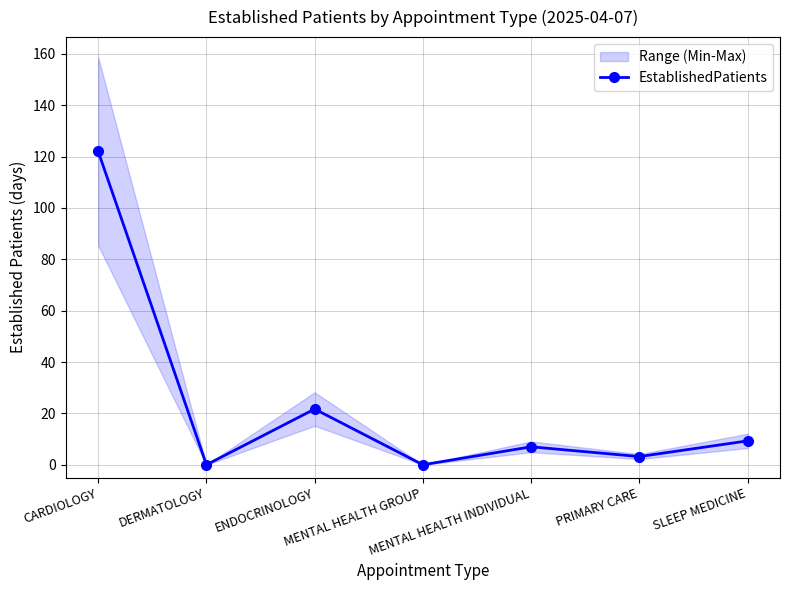

What is the change in value from MENTAL HEALTH GROUP to SLEEP MEDICINE?

+9.3